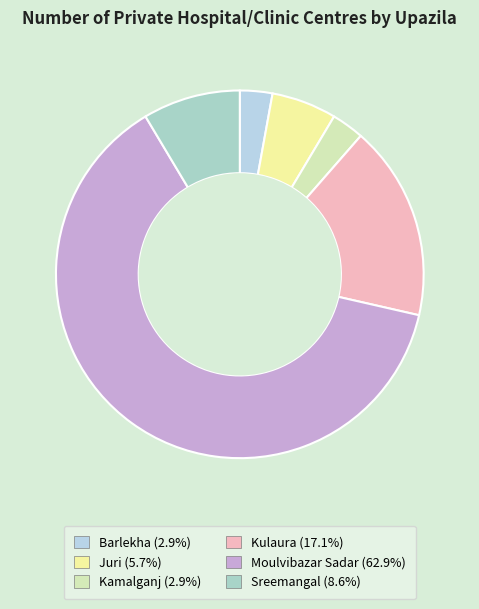

What is the largest slice in the pie chart?

Moulvibazar Sadar